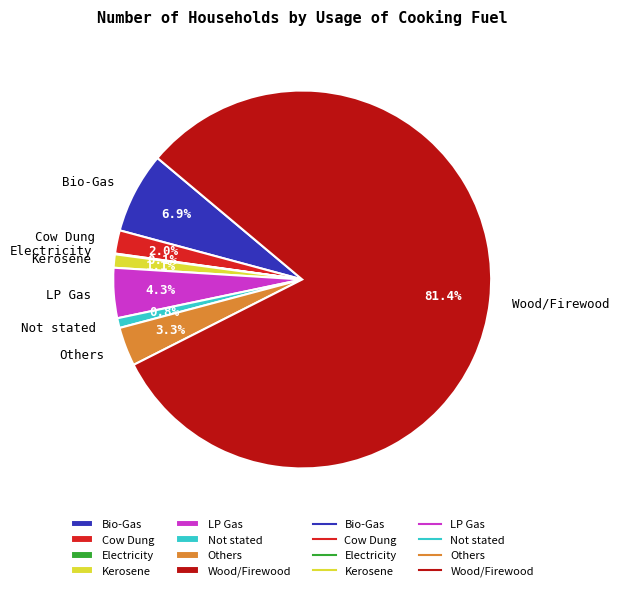

What percentage is the LP Gas slice, to the nearest percent?

4%